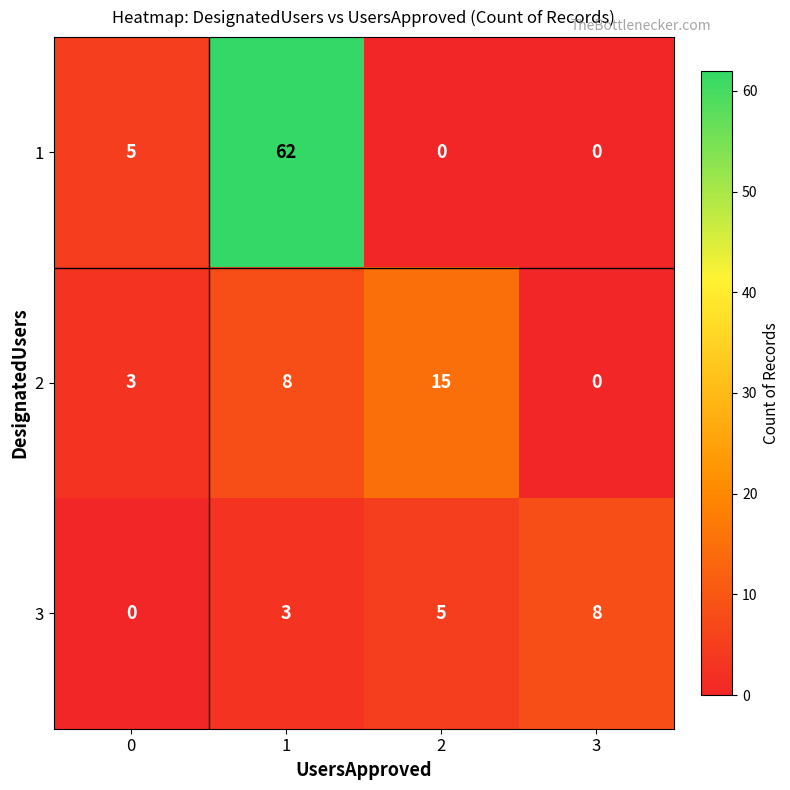

Reading left to right, what are all the values shown in this chart?

1: 0=5	1=62	2=0	3=0
2: 0=3	1=8	2=15	3=0
3: 0=0	1=3	2=5	3=8